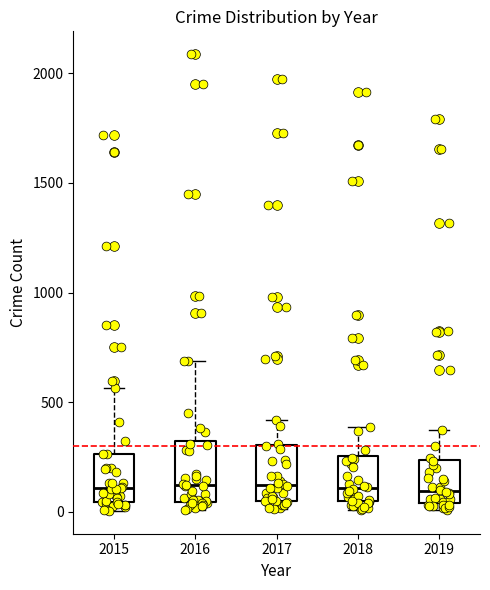

Reading left to right, transcribe this box plot: for each box, give where its median line is, the range the box spans, and where its two whiskers end, as read against the y-axis. The values are not printed on the chart, so give them approximately, as read against the axis.

2015: median 100, box 50 to 250, whiskers 0 to 550
2016: median 150, box 50 to 300, whiskers 0 to 700
2017: median 100, box 50 to 300, whiskers 0 to 400
2018: median 100, box 50 to 250, whiskers 0 to 400
2019: median 100, box 50 to 250, whiskers 0 to 400